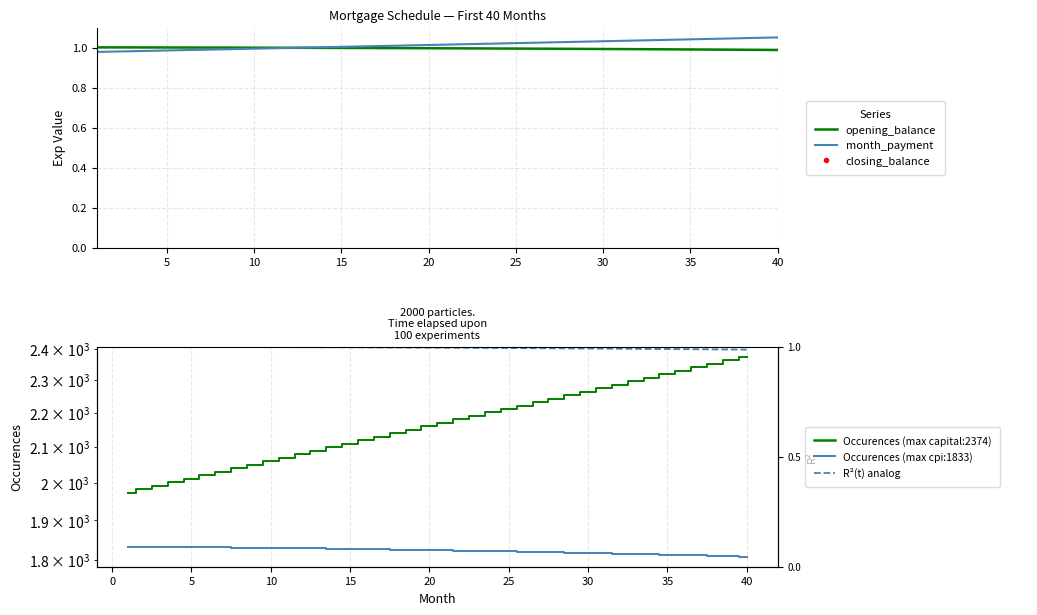

Is the value of cpi at 36 greater than the value of month_payment at 0?

Yes